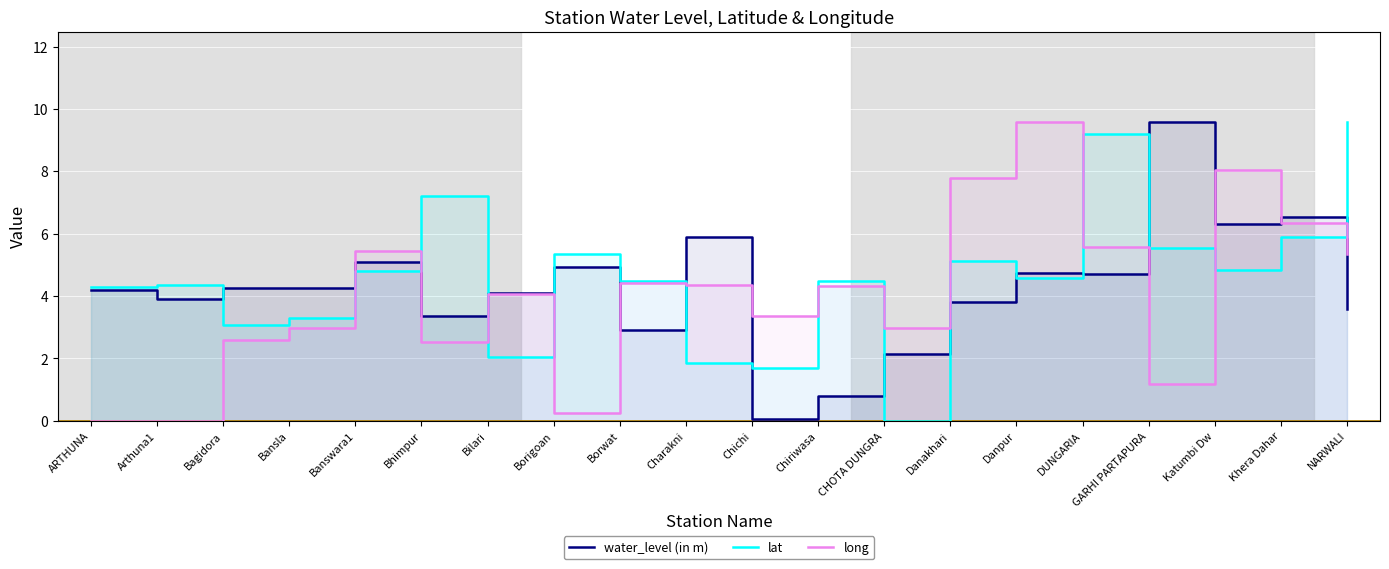

How many values in the lat series exceed 4?

14